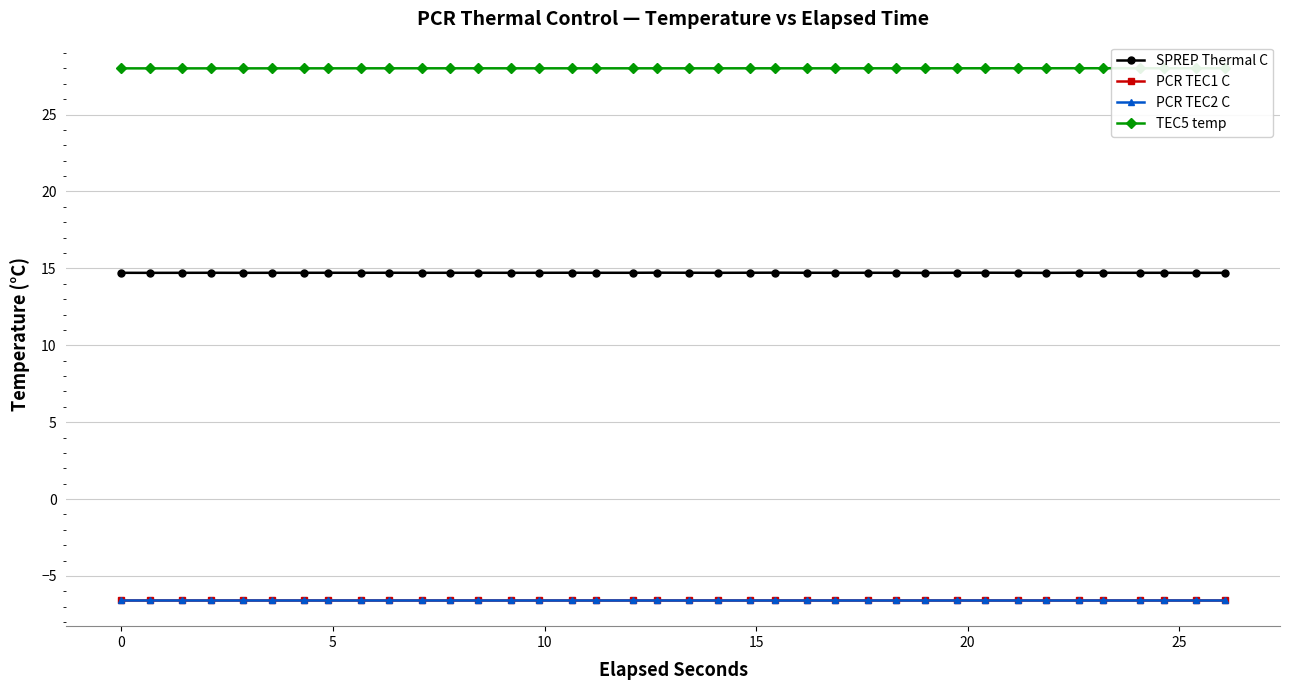

Is this an area chart (filled region under the line)?

No